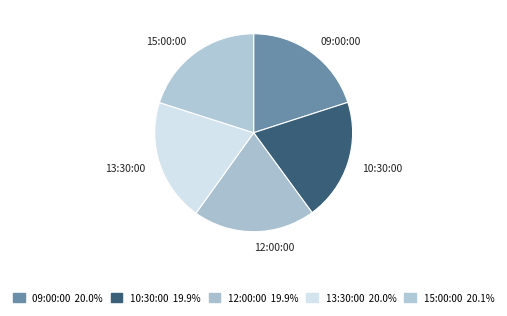

Approximately how many times larger is the value at 09:00:00 compared to 15:00:00?

1.0